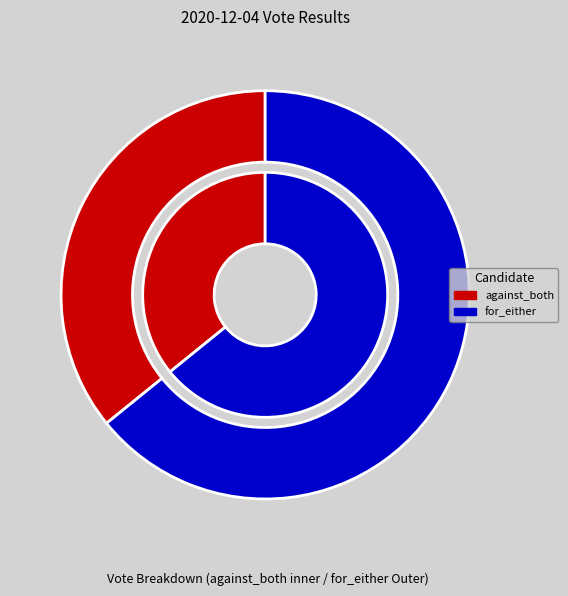

True or false: for_either accounts for 52% of the total.

False